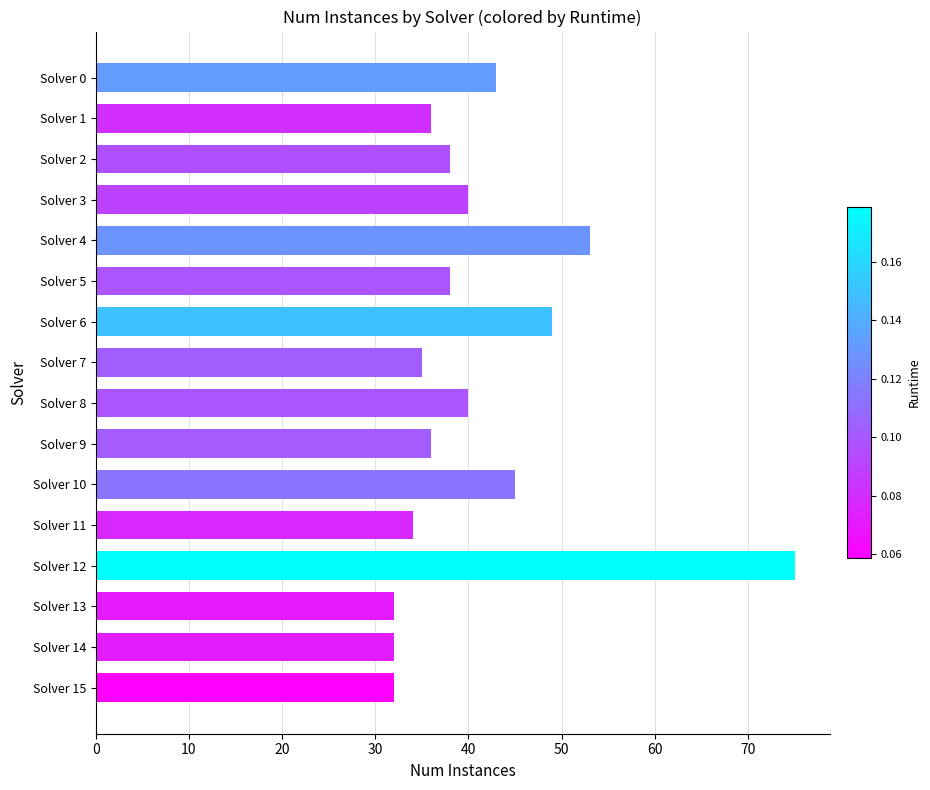

What is the change in value from Solver 4 to Solver 8?

-13